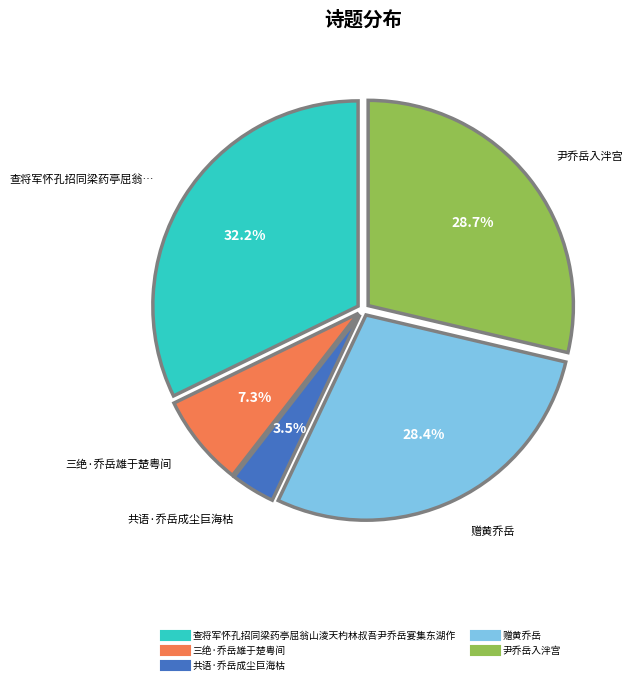

Which category has the smallest portion of the pie?

共语·乔岳成尘巨海枯